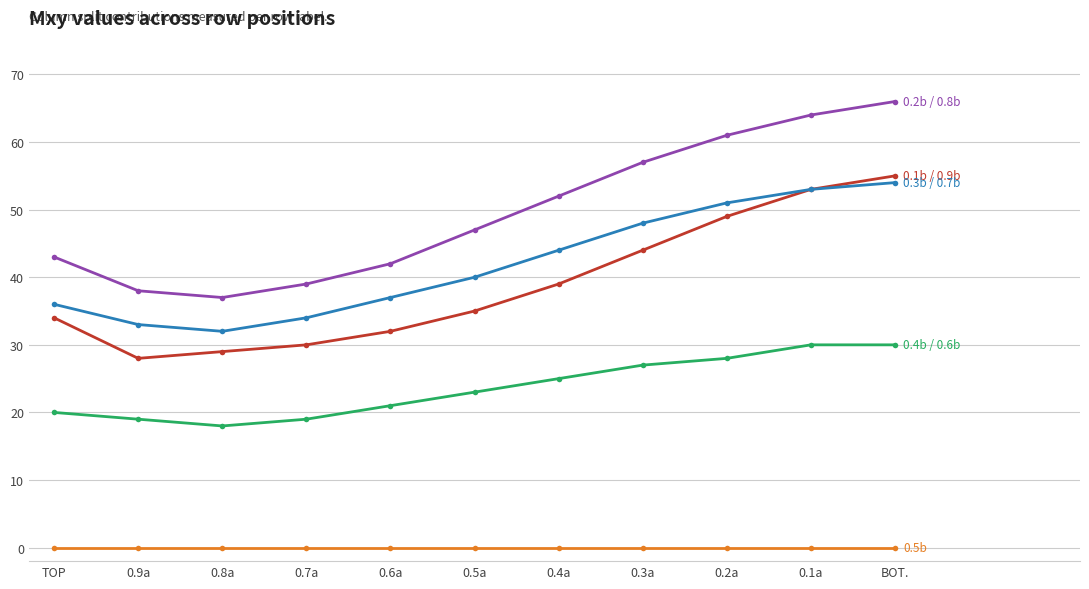

What is the label of the 6th point from the right?

0.5a